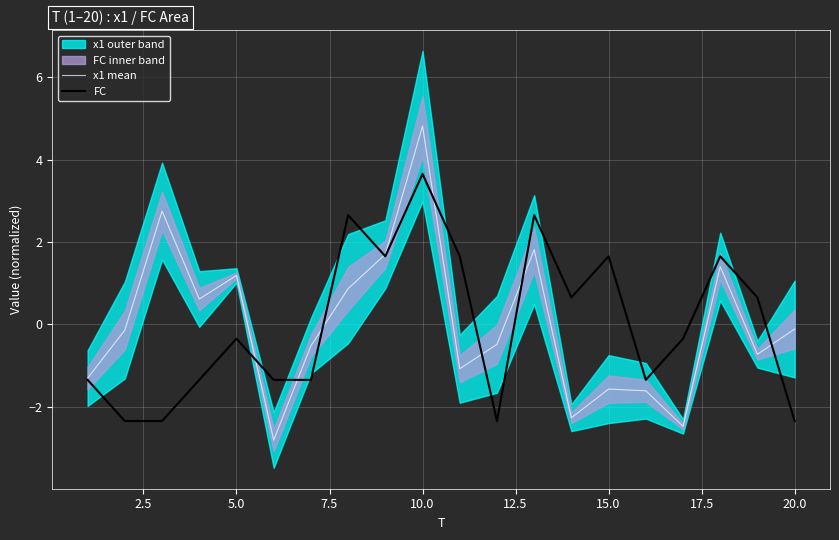

What is the minimum value for FC?

-2.4